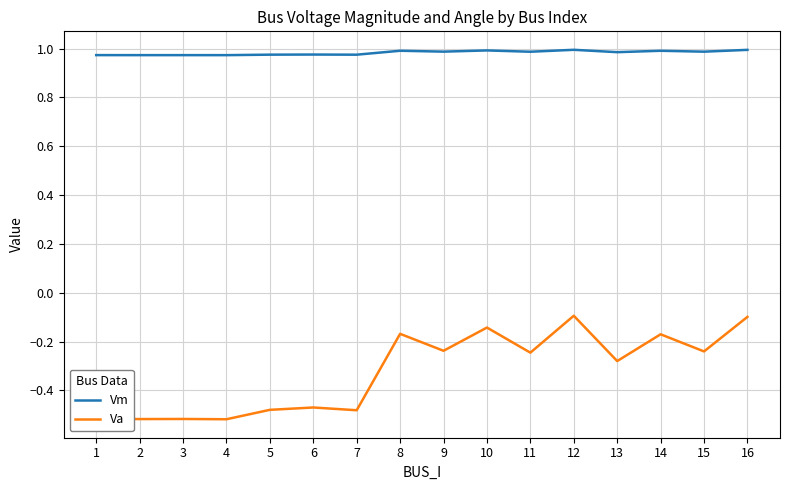

Which series changed the most between 6 and 14?

Va